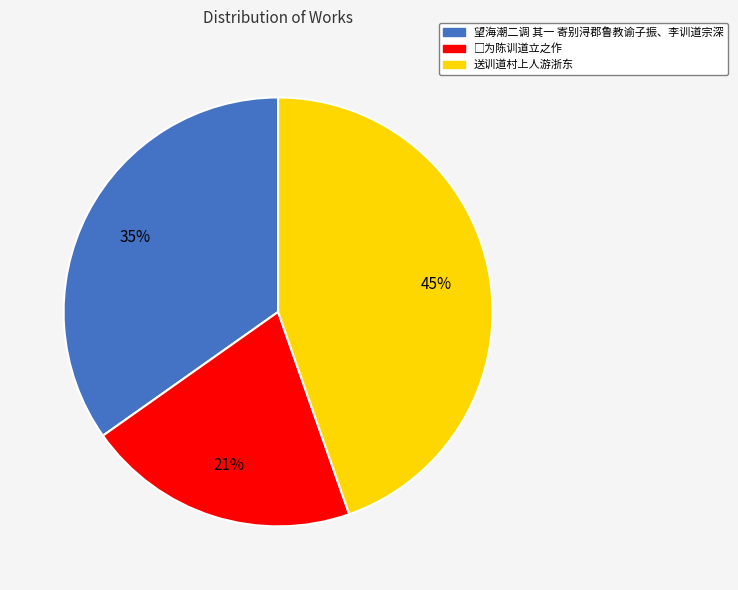

Does 送训道村上人游浙东 account for over 50% of the chart?

No